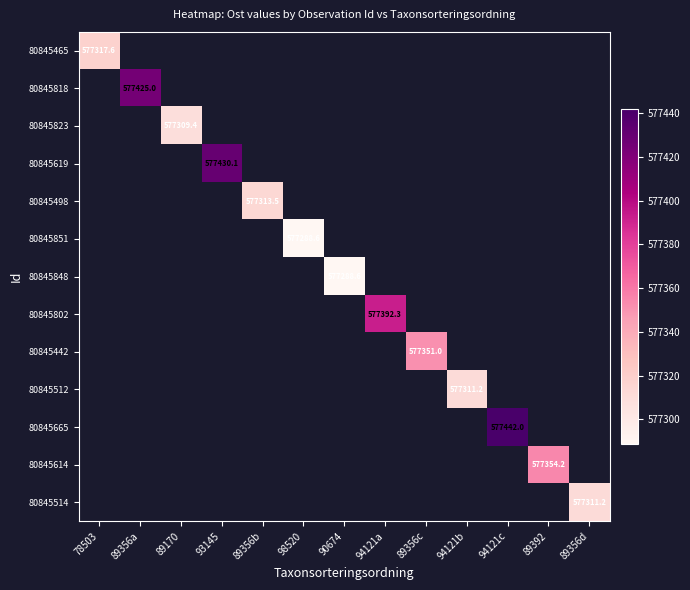

Is it true that 80845802 equals 359299.0 at 94121a?

False